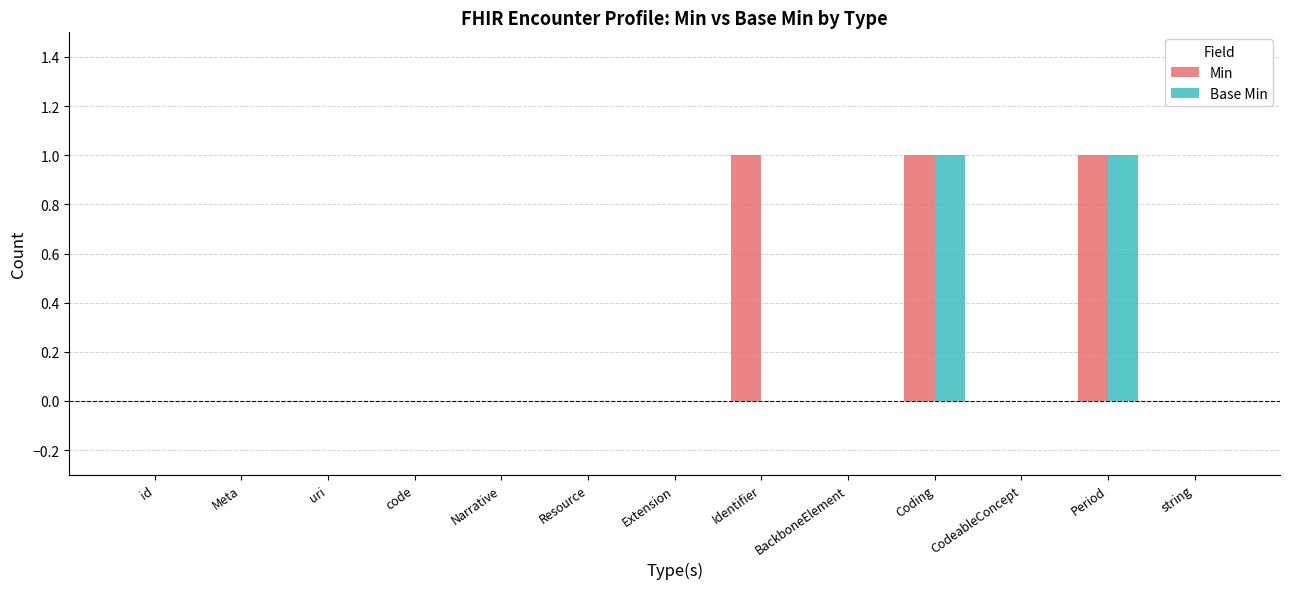

Which series has the largest total across all categories?

Min